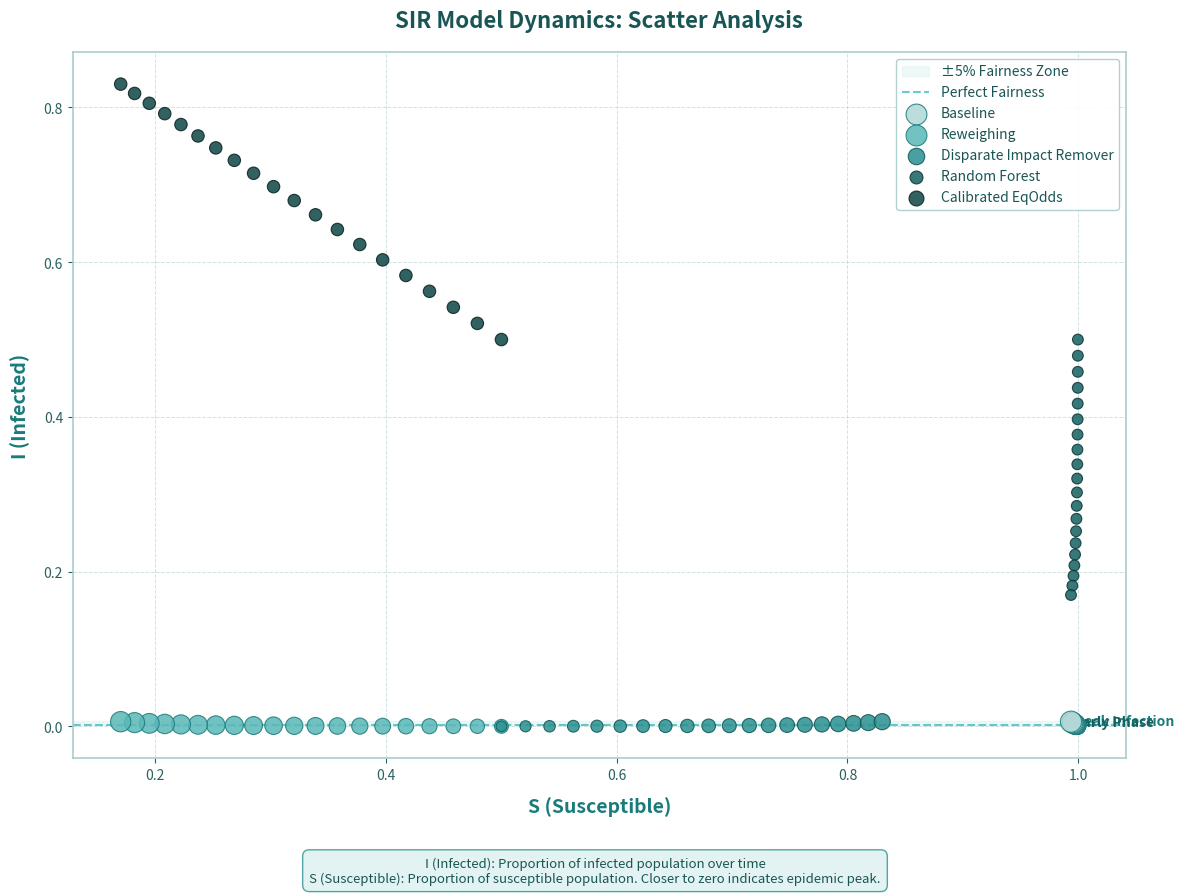

Which series contains the highest Y value?

Calibrated EqOdds